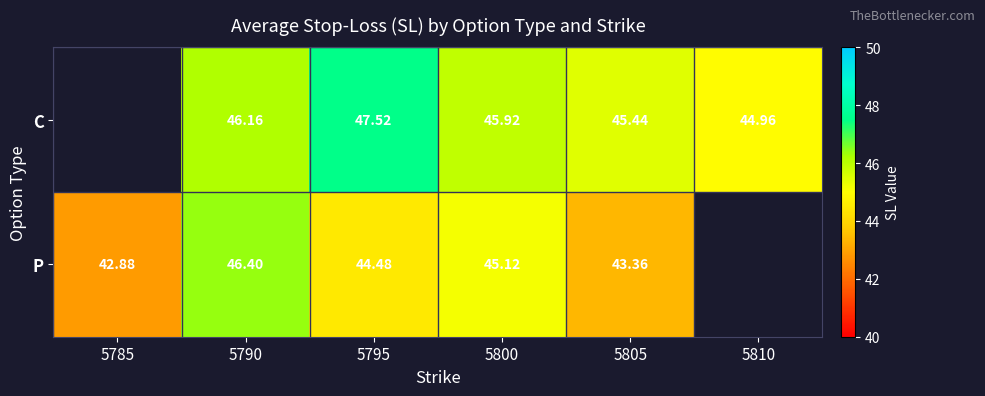

Between 5795 and 5800, which series saw the biggest shift?

C